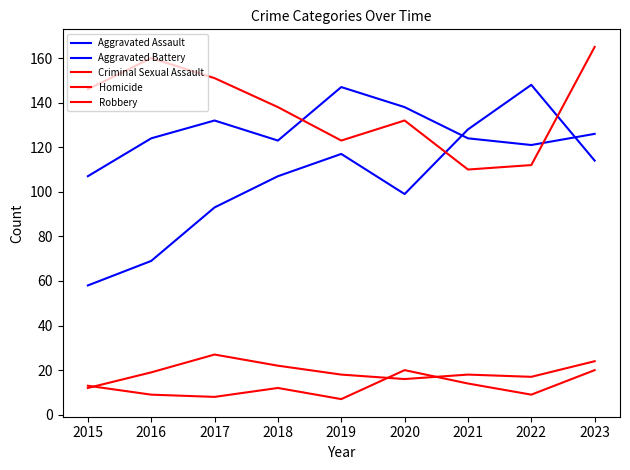

What is the value of the Robbery point at the 5th from the left?

123